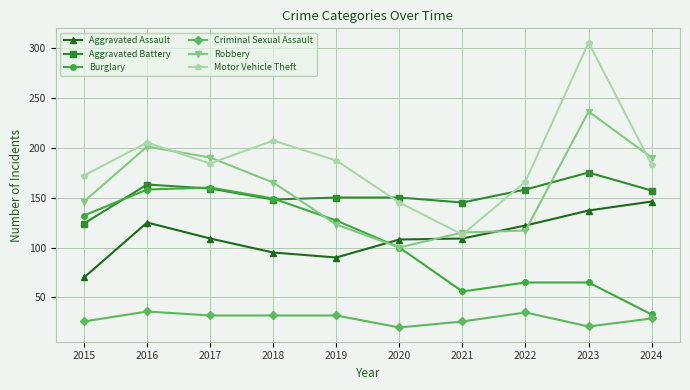

Between 2016 and 2022, which series saw the biggest shift?

Burglary